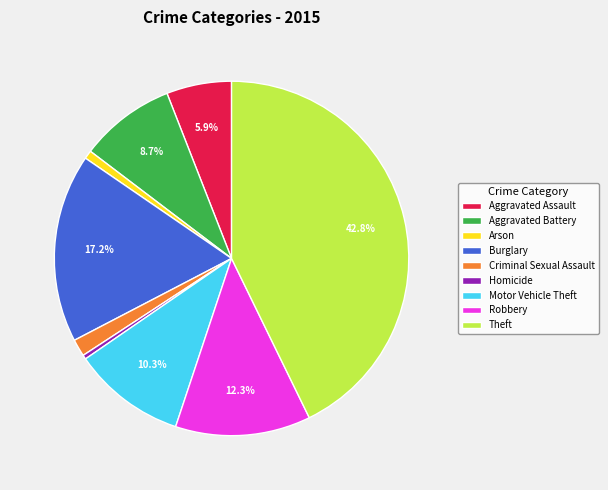

Which has a higher value, Aggravated Battery or Homicide?

Aggravated Battery